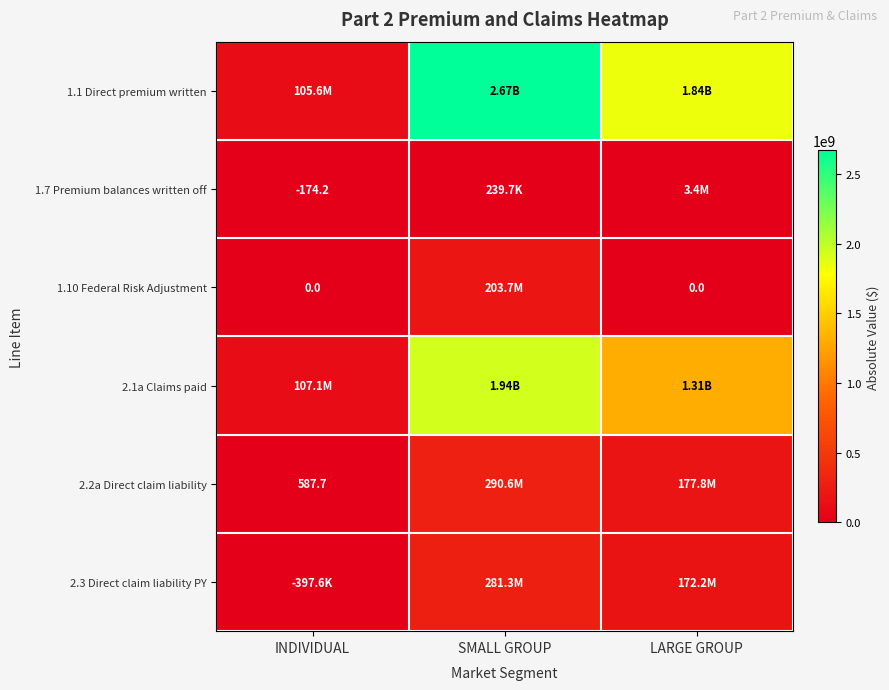

Which label corresponds to the smallest value in the chart?

INDIVIDUAL